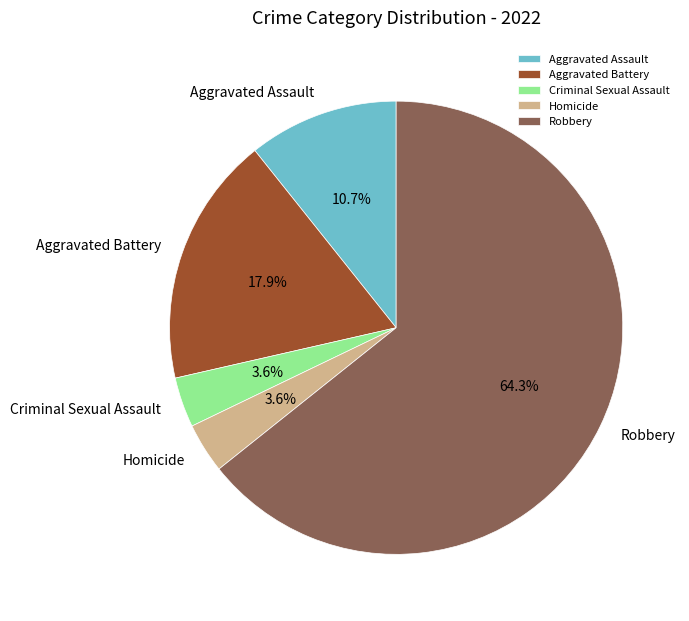

What percentage is the Aggravated Assault slice, to the nearest percent?

11%